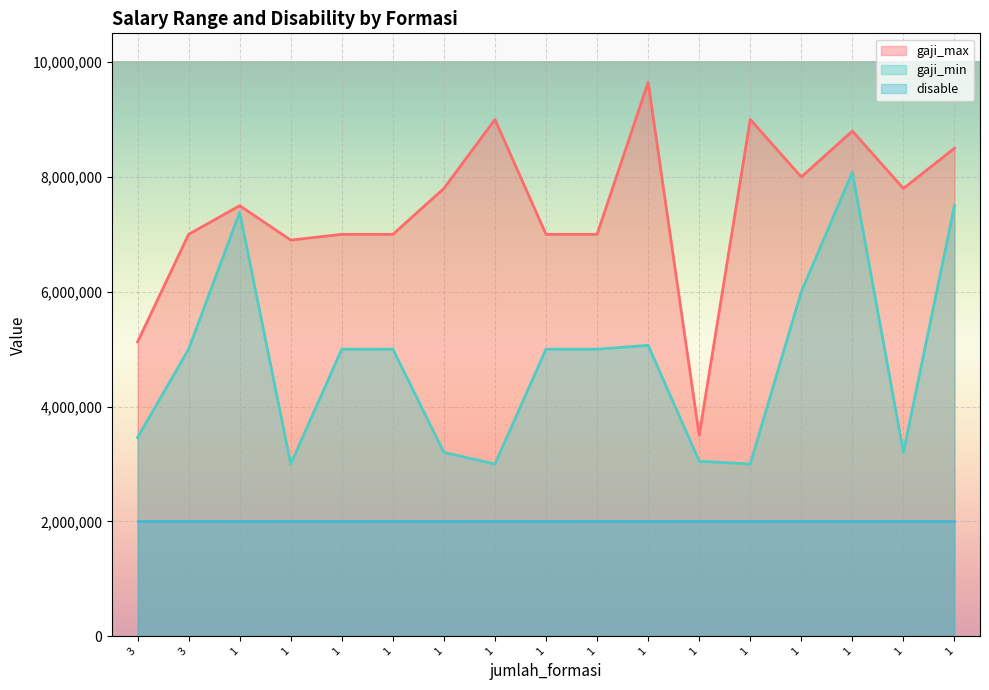

What are all the series names shown in the legend?

gaji_max, gaji_min, disable